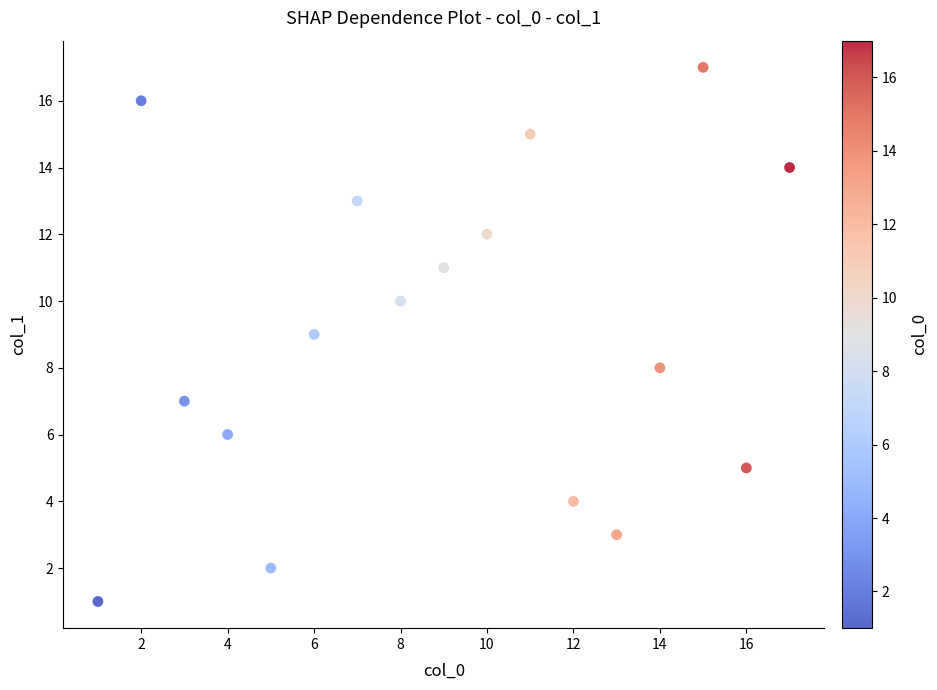

What is the range of Y values (max minus min)?

16